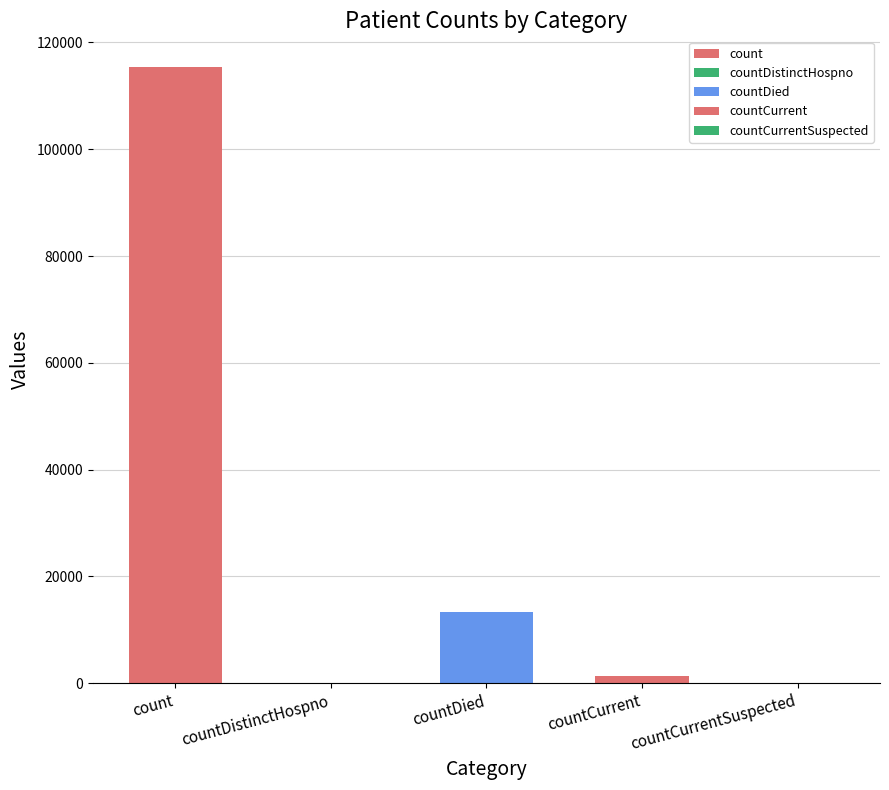

What is the sum of all values?

130105